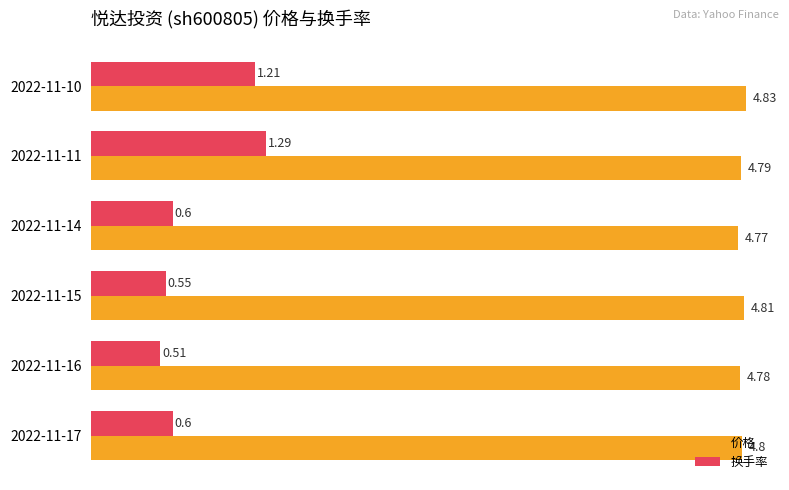

Which label corresponds to the largest value in the chart?

2022-11-10